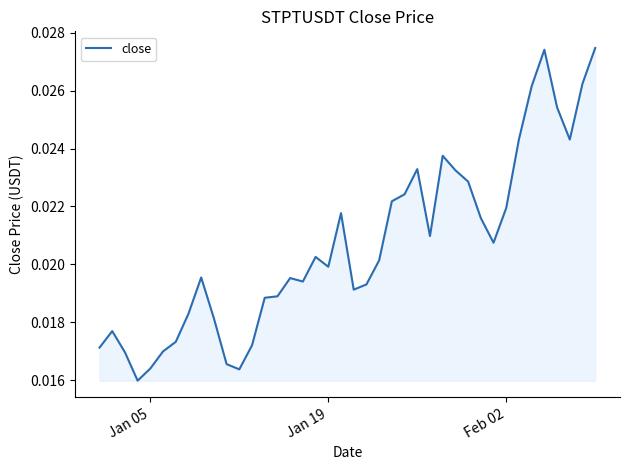

True or false: there are more than 0 points higher than both neighbors.

True